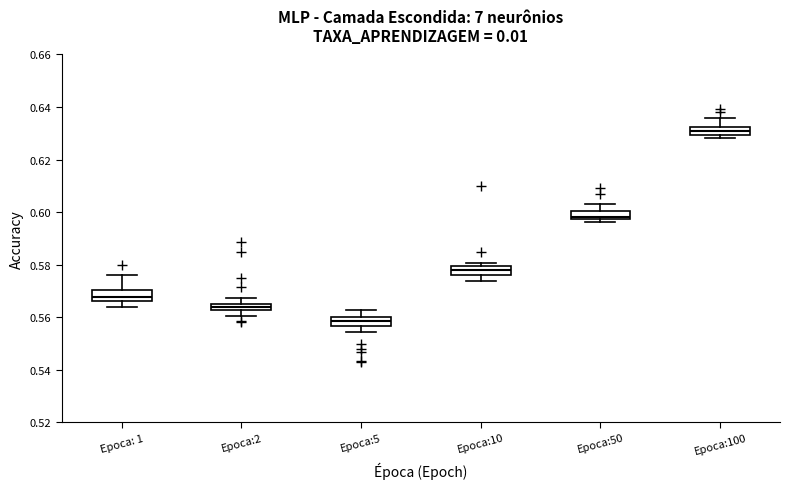

Where is the lower edge of the box for Epoca:50 on the y-axis? The values are not printed on the chart, so give them approximately, as read against the axis.

0.598